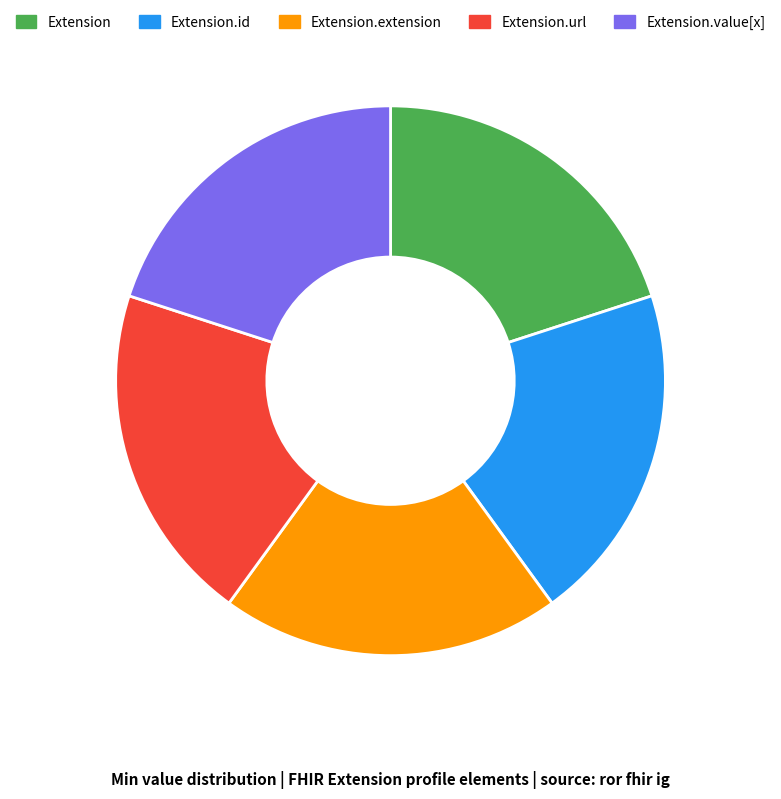

Is there a majority slice in this chart?

No